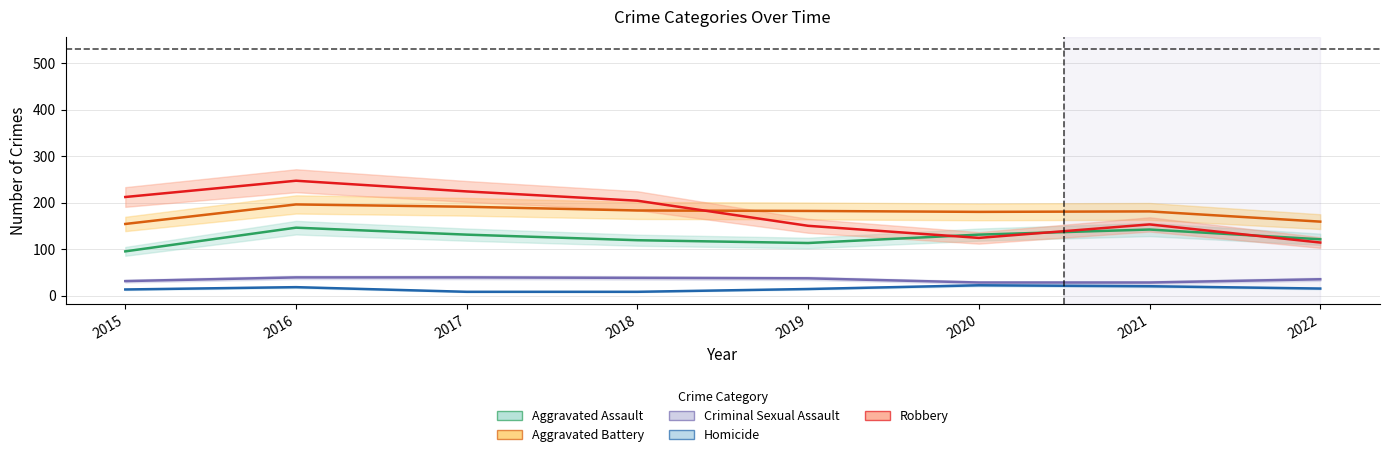

What is the difference between the maximum and minimum values in the Aggravated Assault series?

51